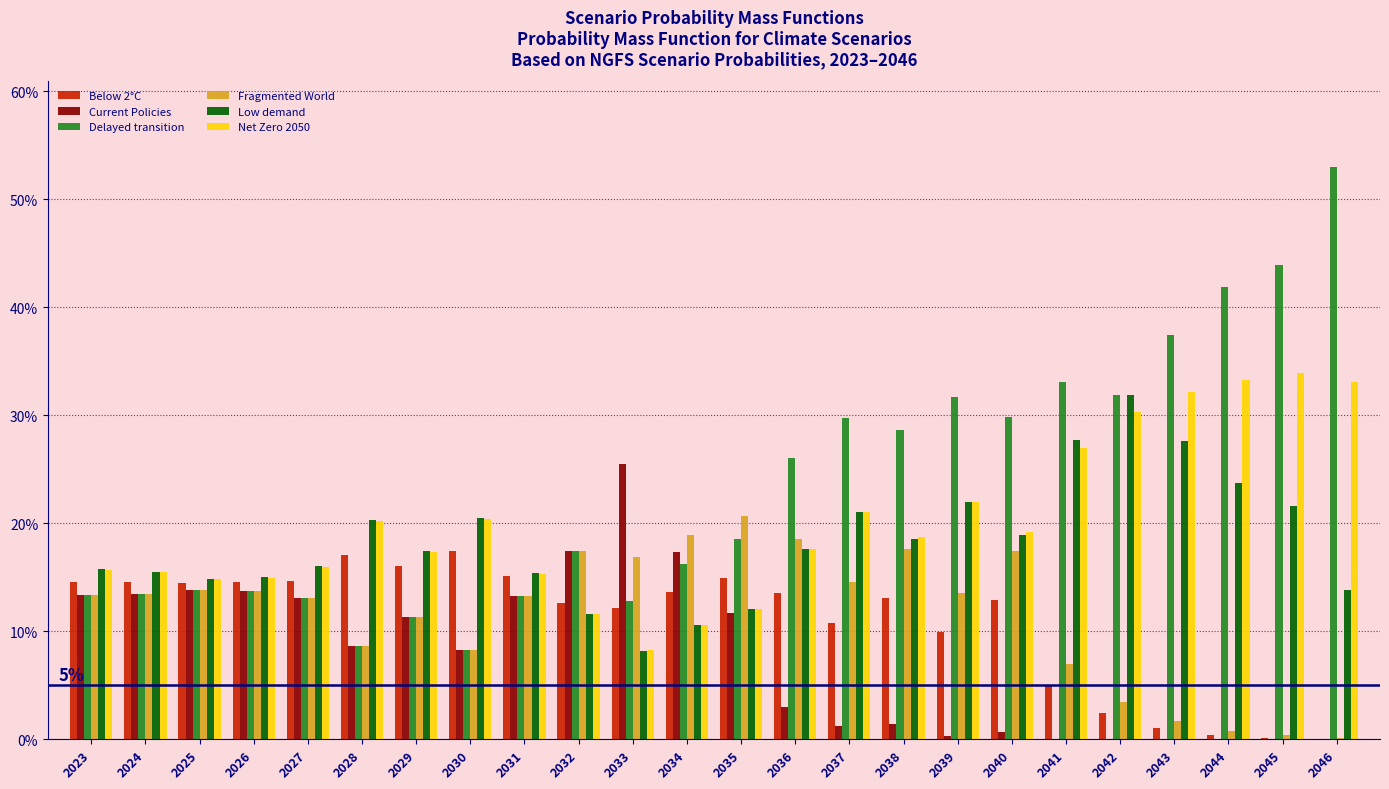

At how many categories does at least one series exceed 0?

24